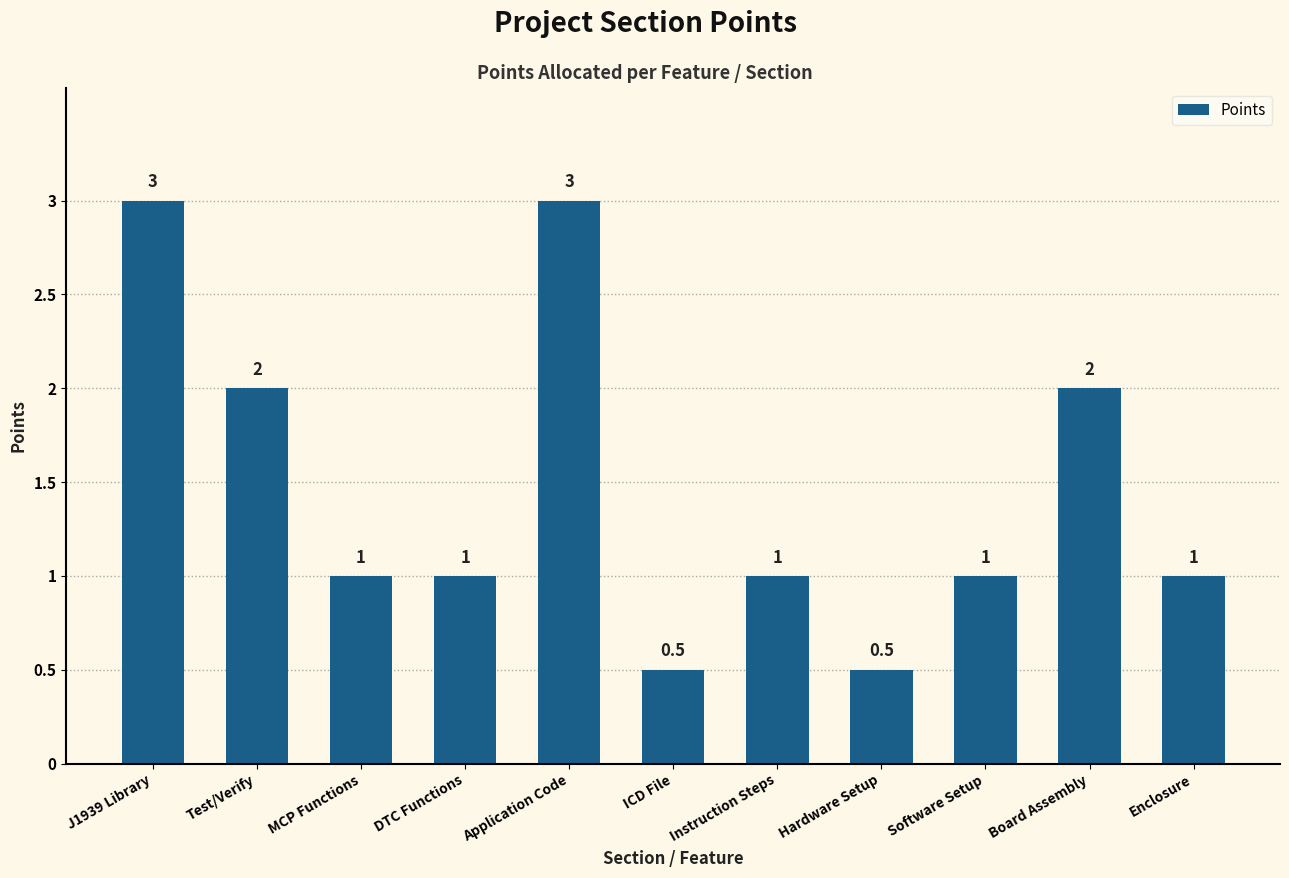

What position from the right is J1939 Library?

11